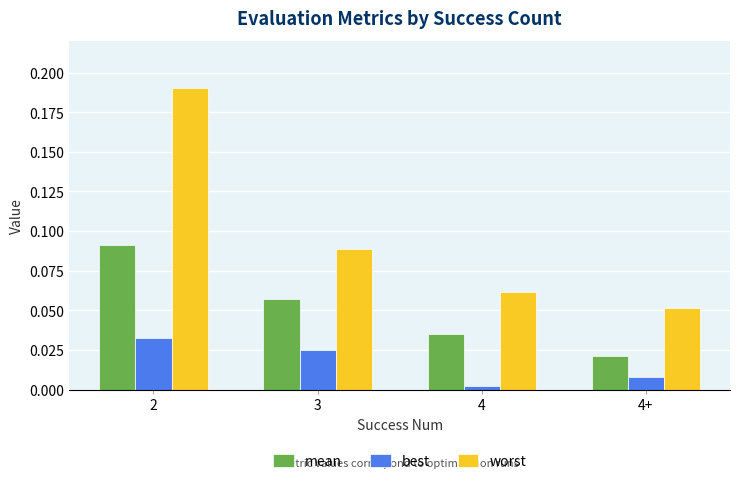

Which category has the lowest value in the worst series?

4+